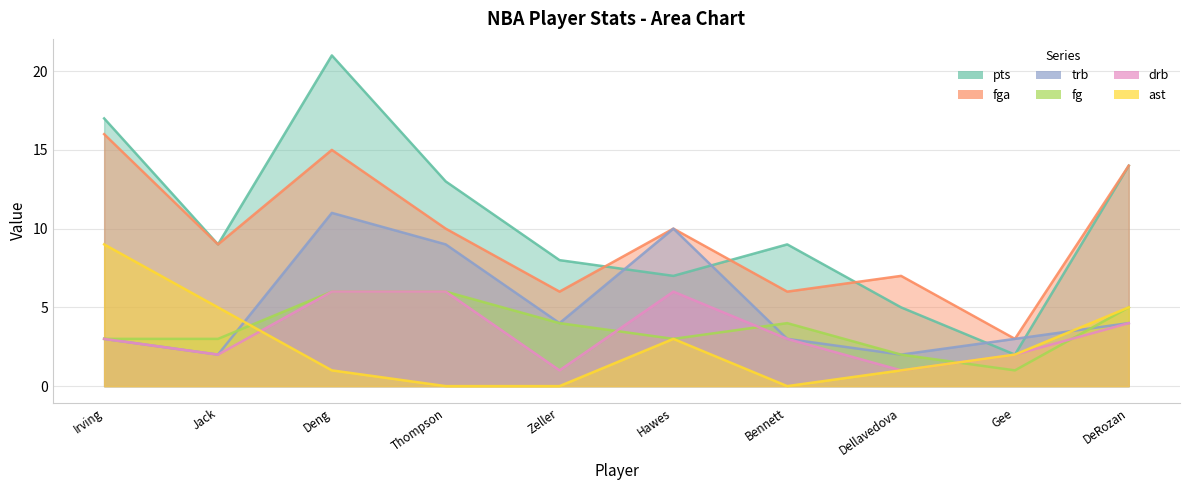

What is the average value of the fg series?

4